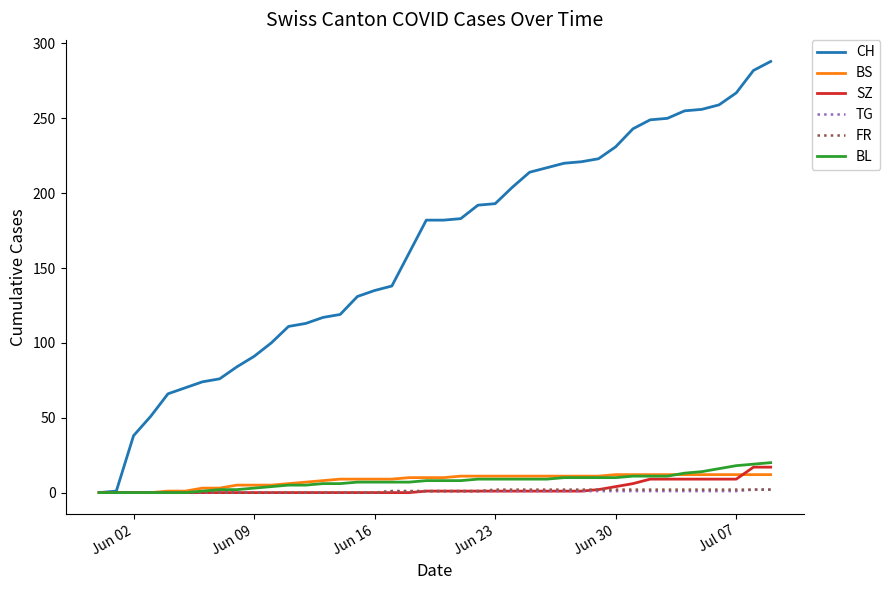

What is the maximum value shown in the chart?

288